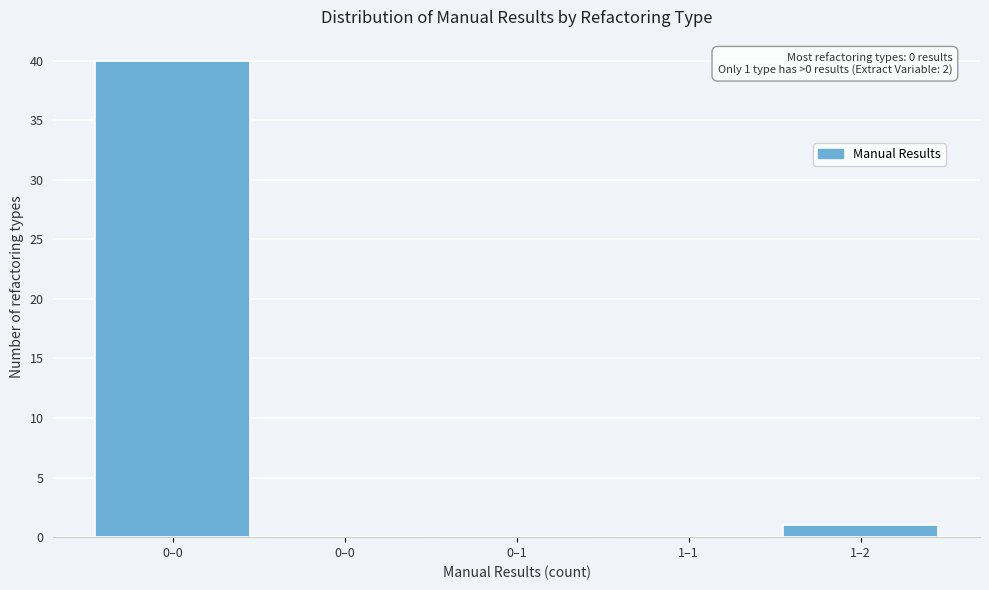

How many data points does each series have?

5